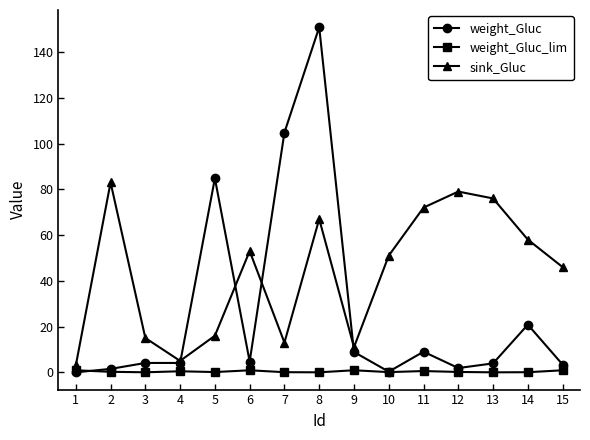

True or false: weight_Gluc has more than 2 points higher than both neighbors.

True